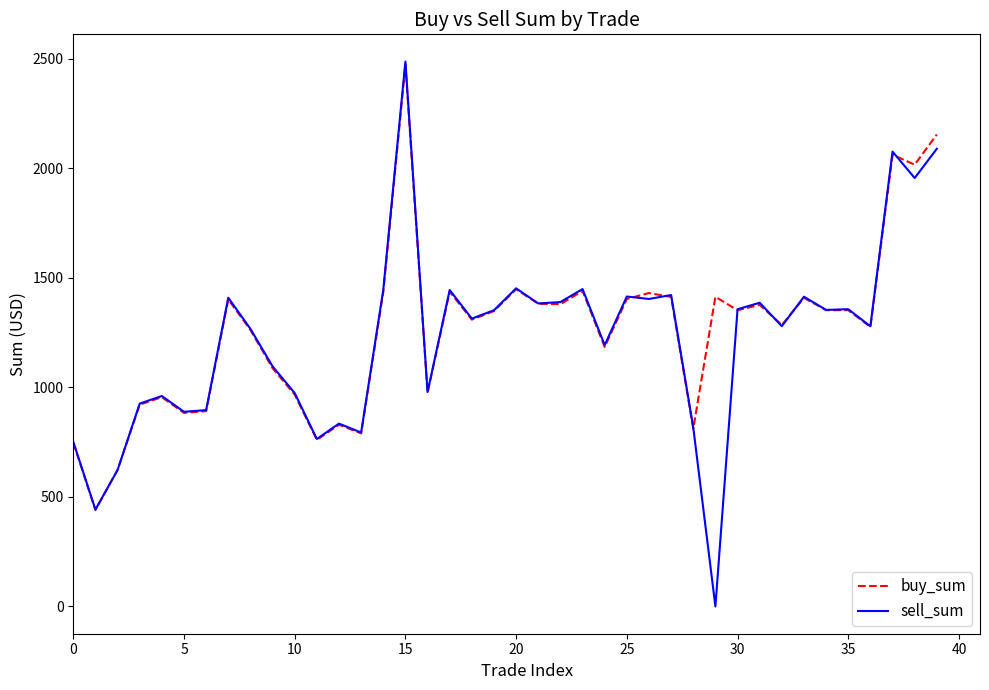

Which series has the largest range (max minus min)?

sell_sum